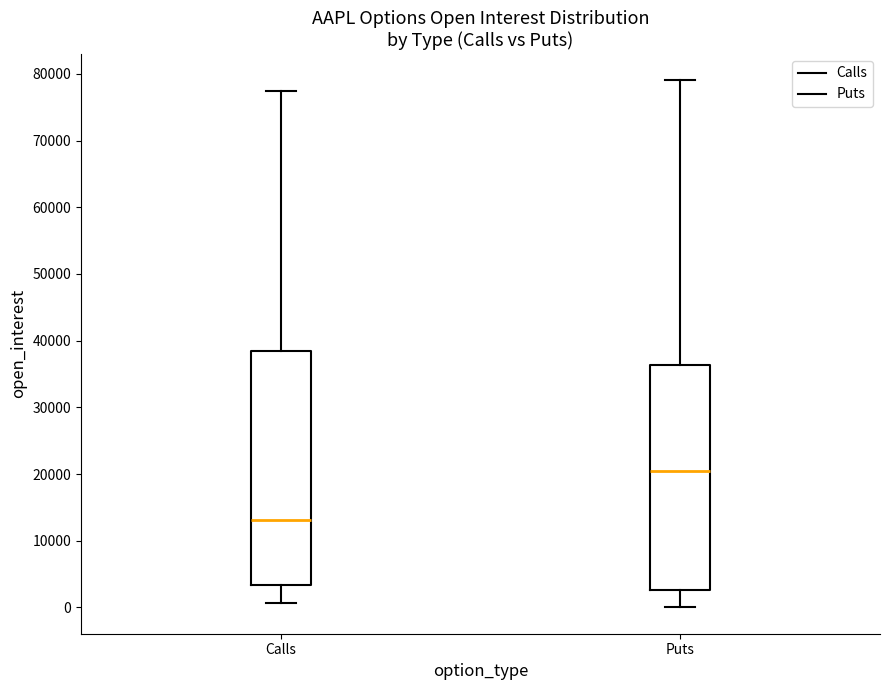

Reading left to right, transcribe this box plot: for each box, give where its median line is, the range the box spans, and where its two whiskers end, as read against the y-axis. The values are not printed on the chart, so give them approximately, as read against the axis.

Calls: median 13000, box 3000 to 38000, whiskers 1000 to 77000
Puts: median 20000, box 3000 to 36000, whiskers 0 to 79000